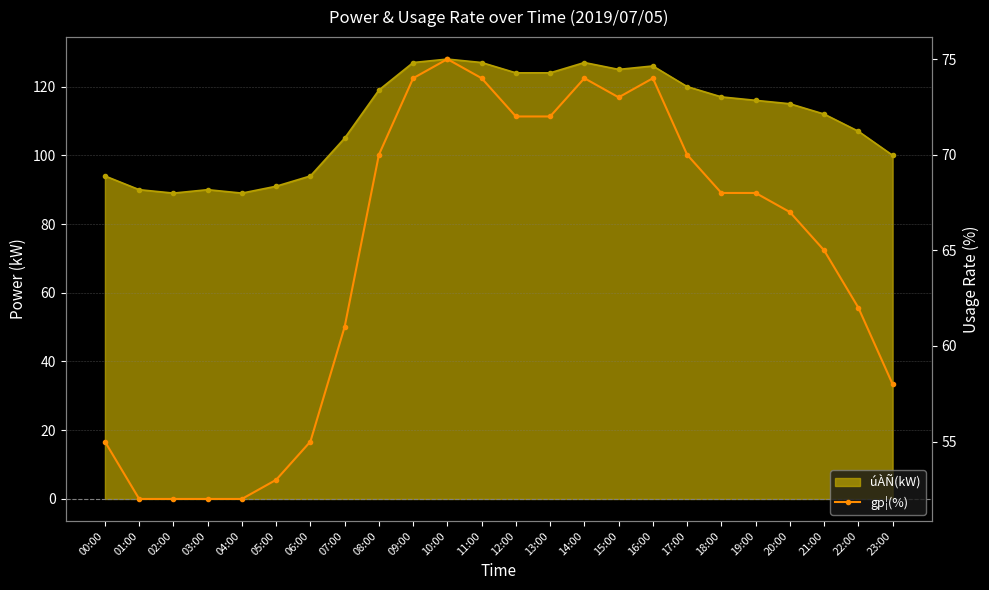

How many lines are shown in the chart?

1